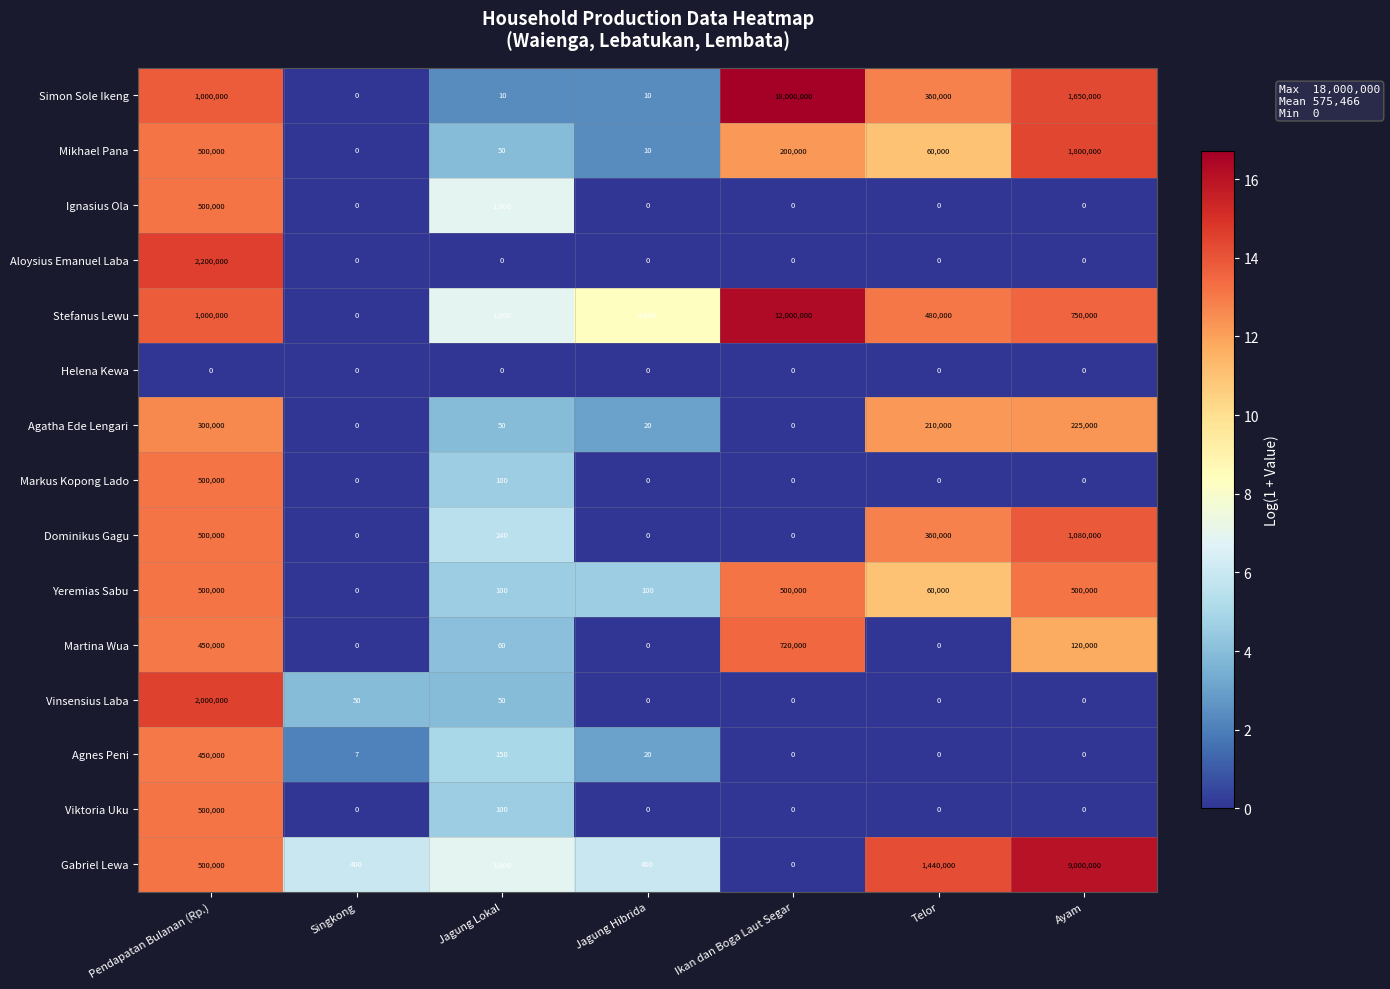

True or false: Stefanus Lewu has a value of 1000 at Jagung Lokal.

True